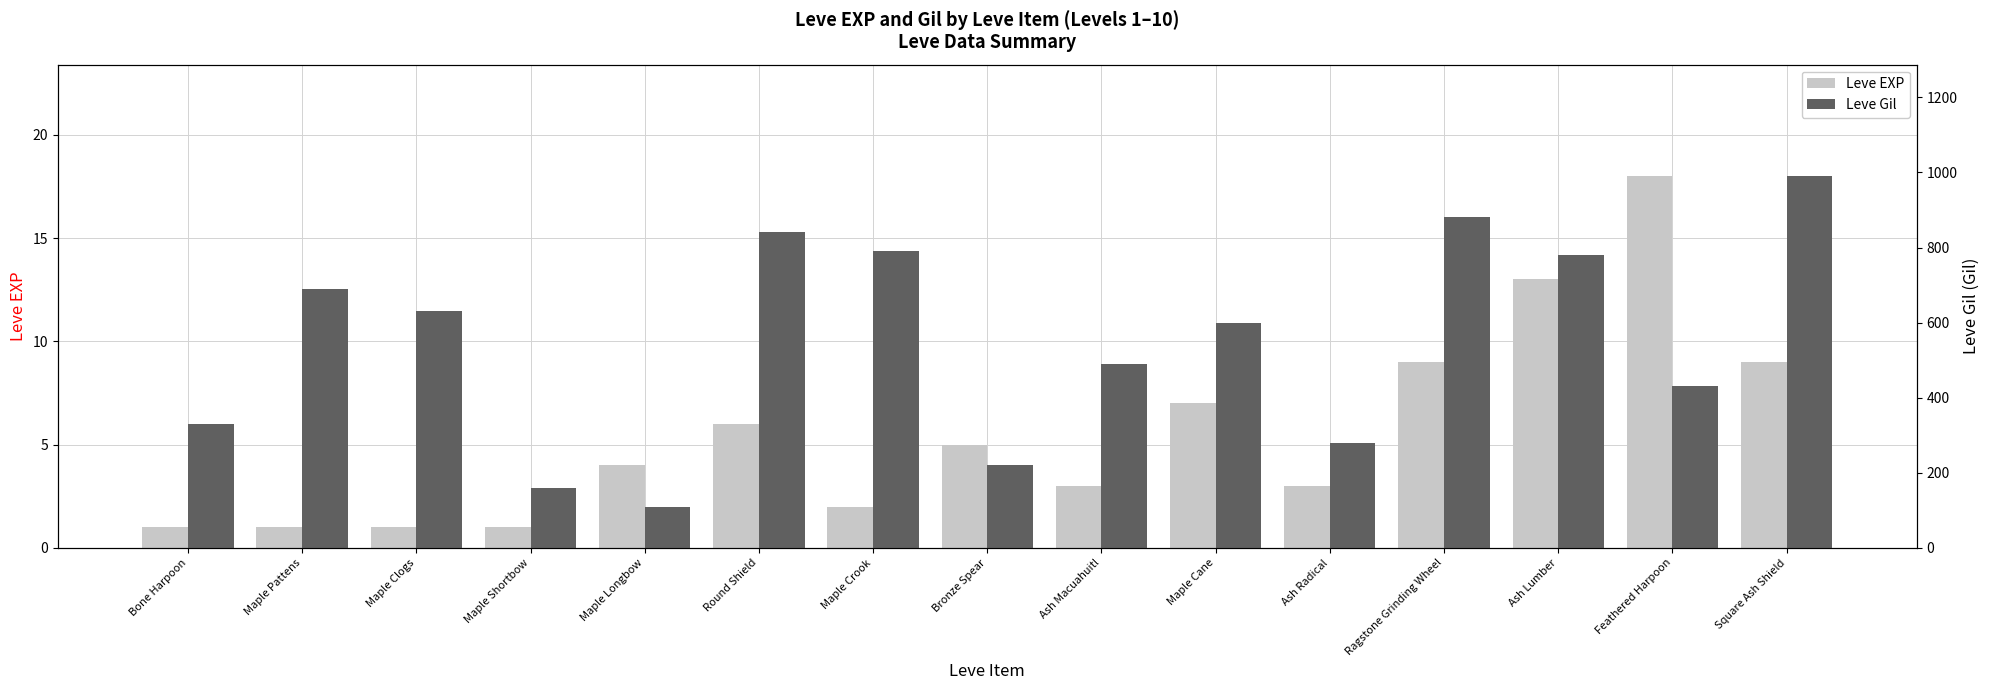

At Ragstone Grinding Wheel, list the series in order from largest to smallest.

Leve Gil, Leve EXP